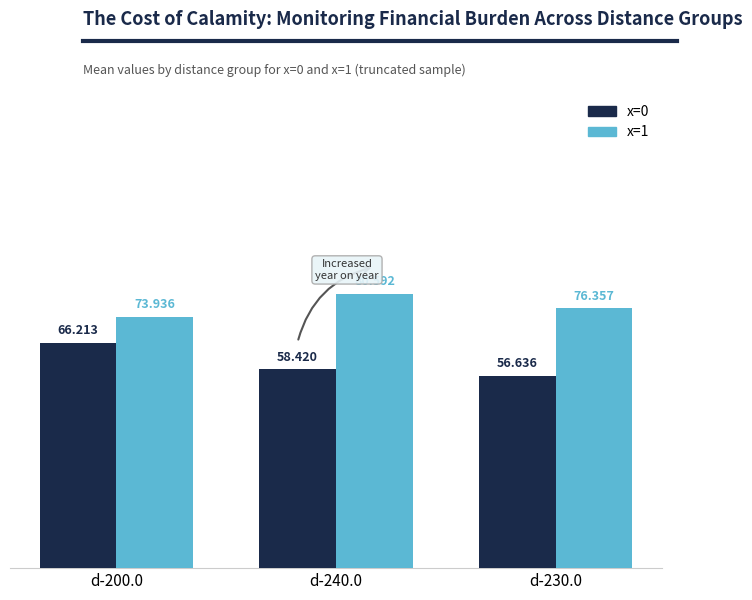

The x=0 series shows 56.6 at d-230.0. True or false?

True